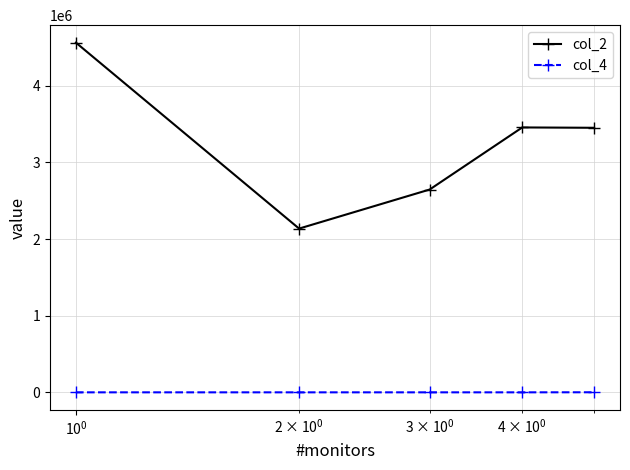

What is the smallest value displayed?

154